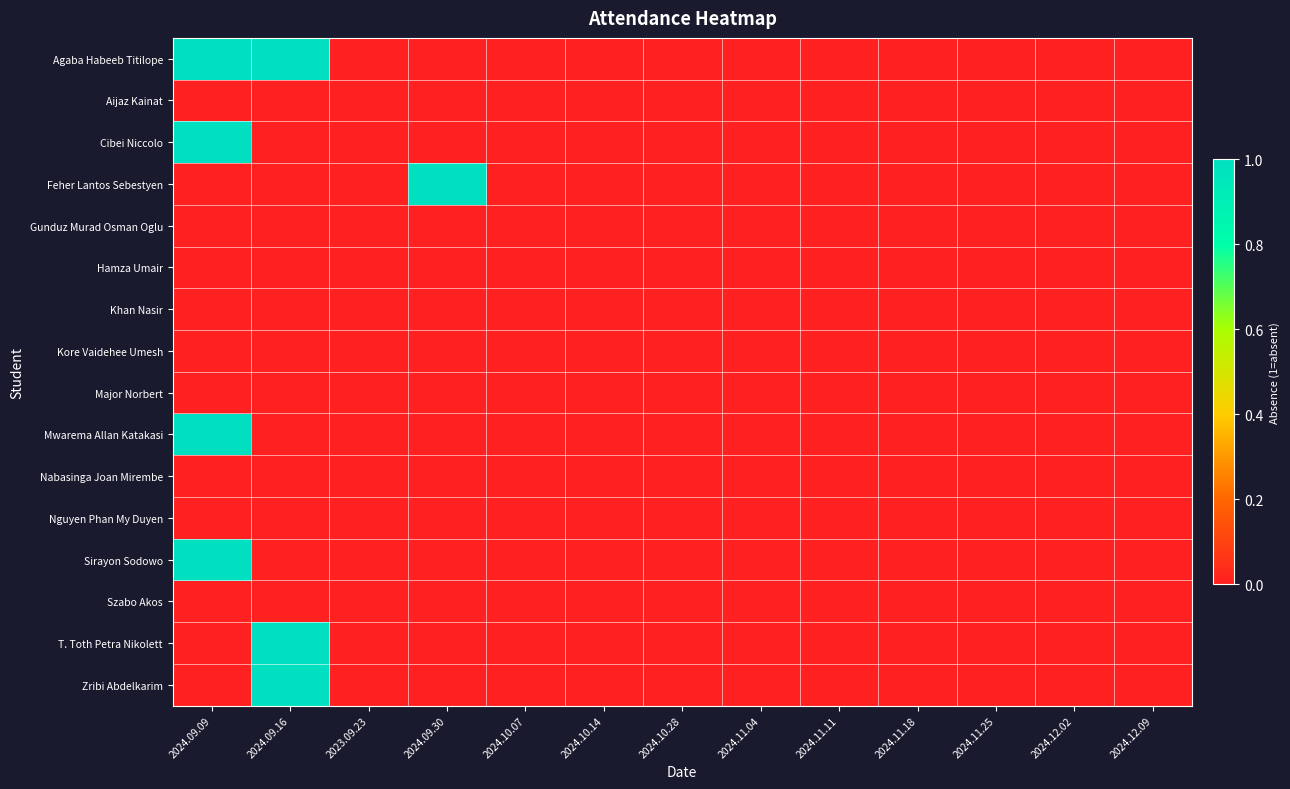

Which series has the widest spread of values?

Agaba Habeeb Titilope